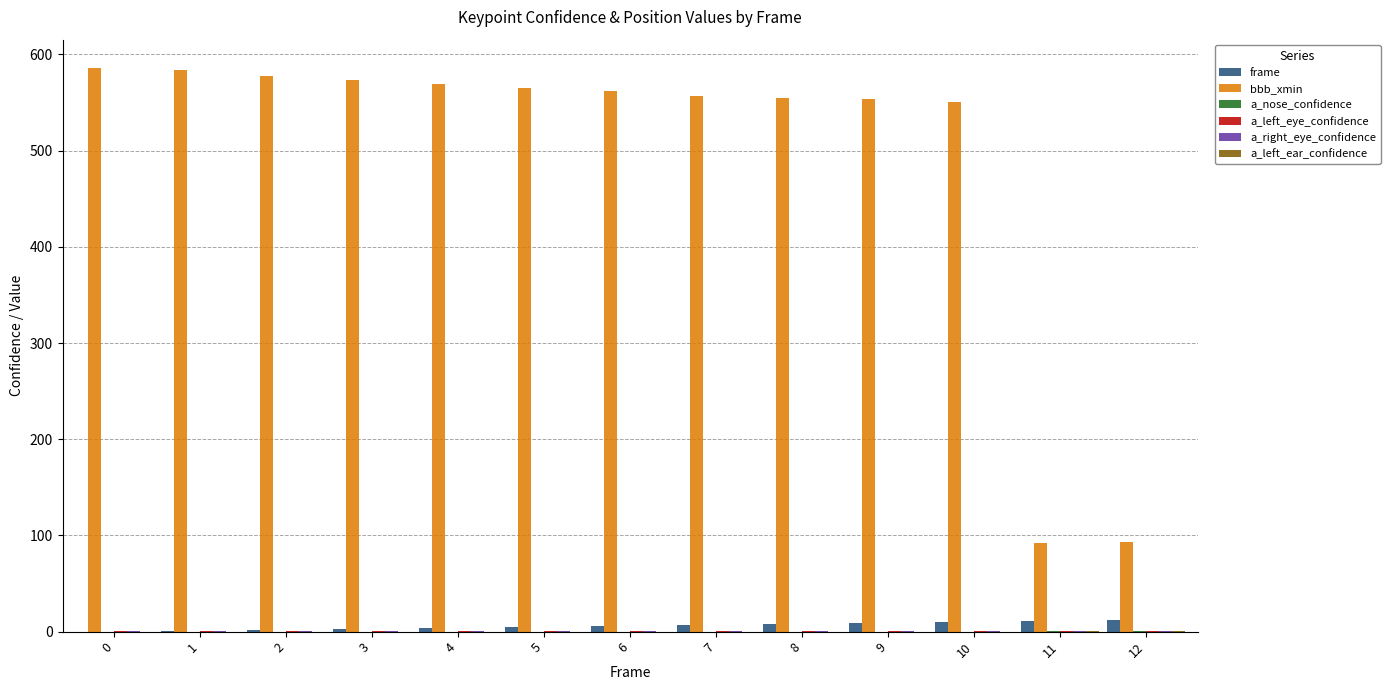

How many groups of bars are there?

13